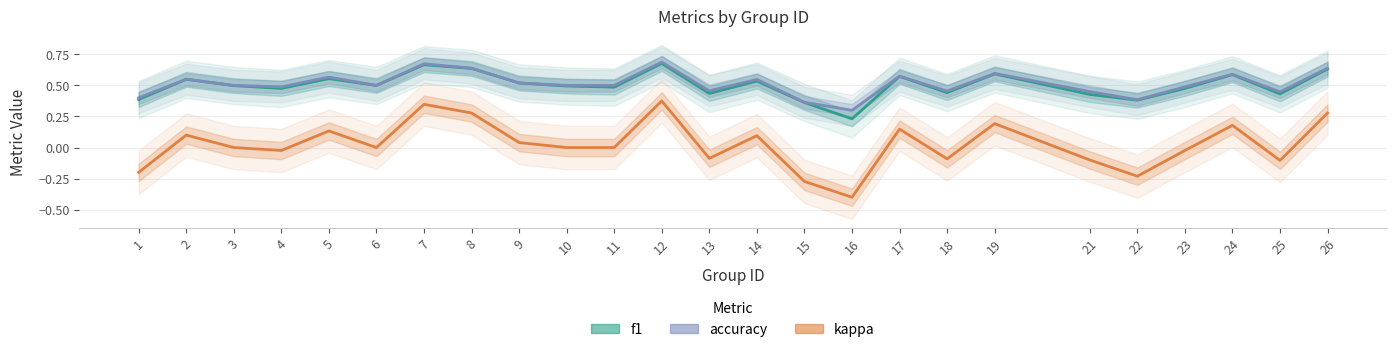

Reading right to left, extract all data points from this chart.

f1: 26=0.6	25=0.4	24=0.6	23=0.5	22=0.4	21=0.4	19=0.6	18=0.4	17=0.6	16=0.2	15=0.4	14=0.5	13=0.4	12=0.7	11=0.5	10=0.5	9=0.5	8=0.6	7=0.7	6=0.5	5=0.6	4=0.5	3=0.5	2=0.5	1=0.4
accuracy: 26=0.6	25=0.4	24=0.6	23=0.5	22=0.4	21=0.5	19=0.6	18=0.5	17=0.6	16=0.3	15=0.4	14=0.5	13=0.5	12=0.7	11=0.5	10=0.5	9=0.5	8=0.6	7=0.7	6=0.5	5=0.6	4=0.5	3=0.5	2=0.6	1=0.4
kappa: 26=0.3	25=-0.1	24=0.2	23=-0.0	22=-0.2	21=-0.1	19=0.2	18=-0.1	17=0.1	16=-0.4	15=-0.3	14=0.1	13=-0.1	12=0.4	11=0.0	10=0.0	9=0.0	8=0.3	7=0.3	6=0.0	5=0.1	4=-0.0	3=0.0	2=0.1	1=-0.2